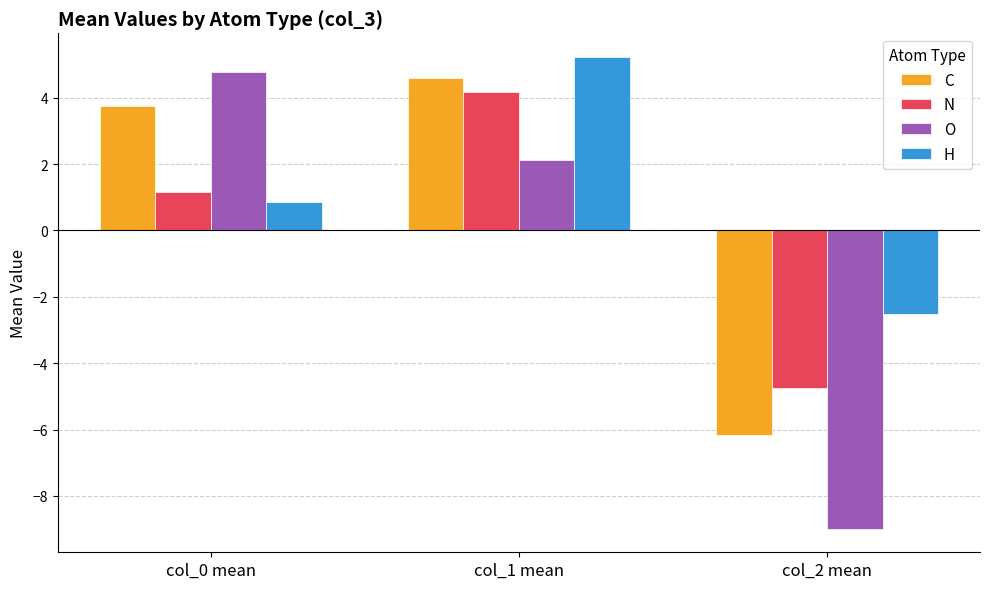

What is the minimum value for O?

-9.0